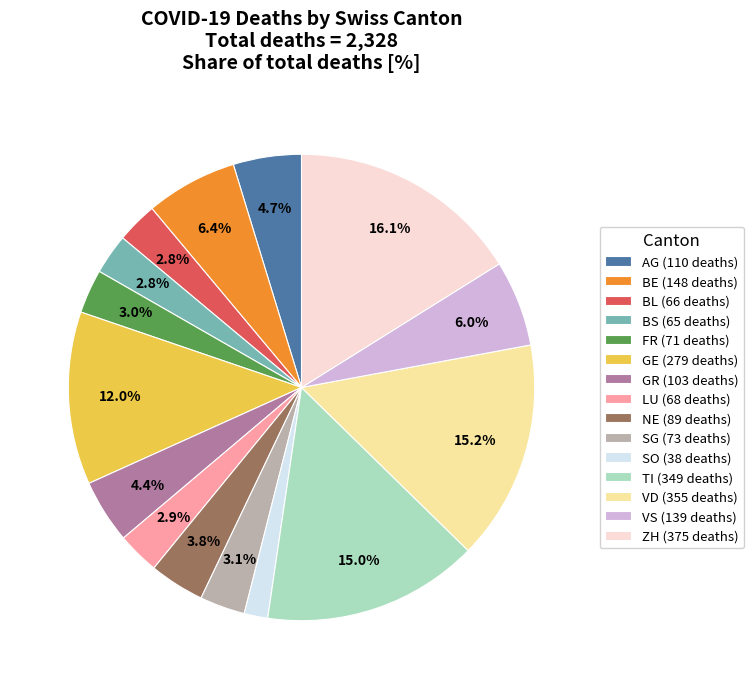

To the nearest percent, what is the difference between the SG and NE slice percentages?

1%